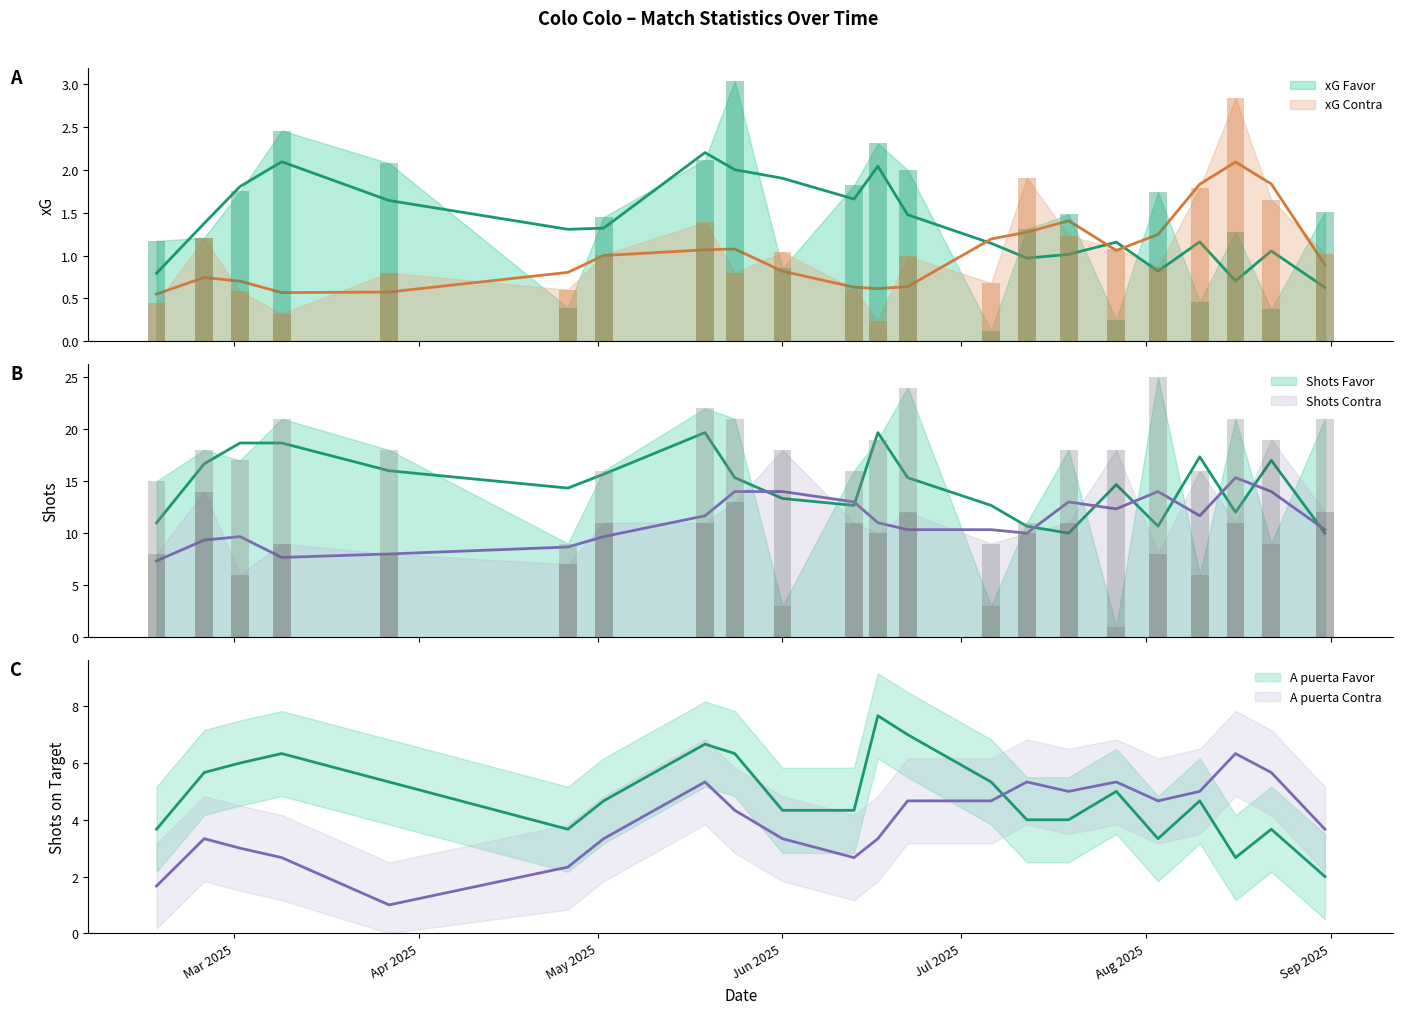

Which category has the lowest value across all series?

06/07/2025